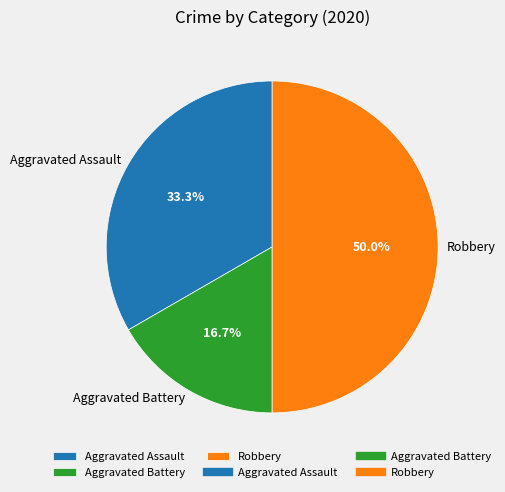

Between Aggravated Assault and Robbery, which is larger?

Robbery